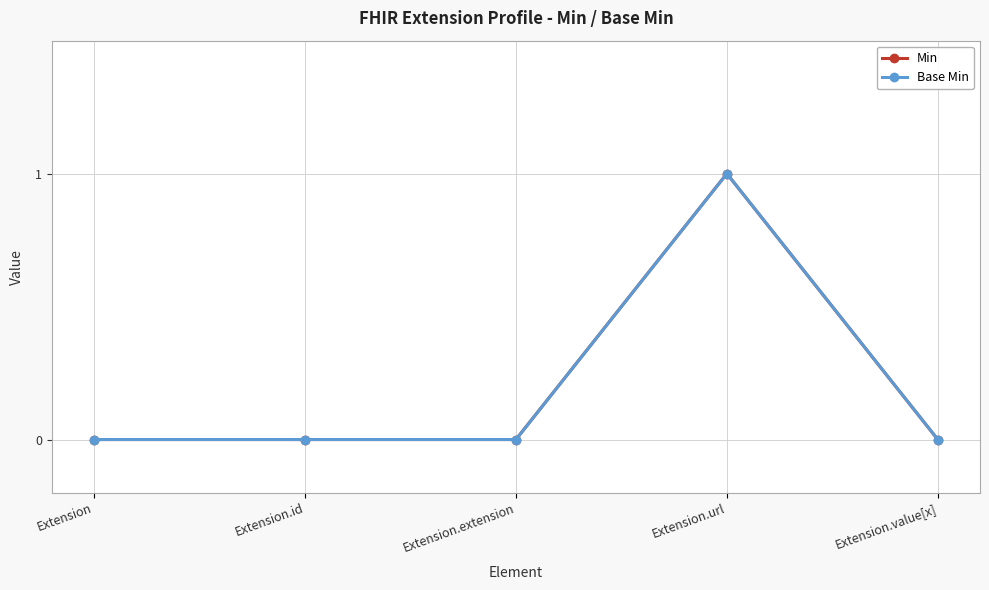

List the series in order of their peak value, highest first.

Min, Base Min